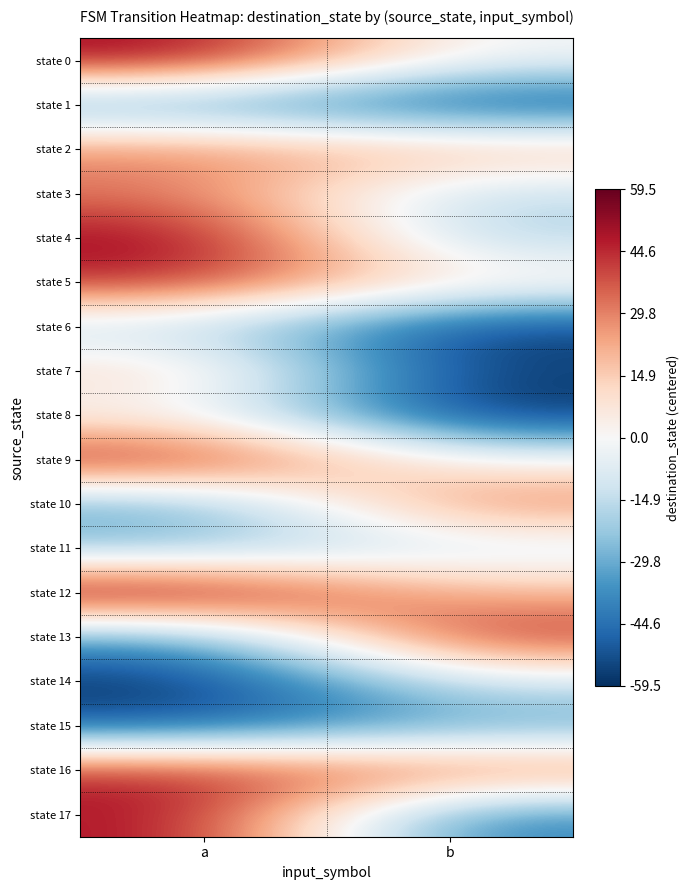

What is the spread (max minus min) of values at a?

119.0